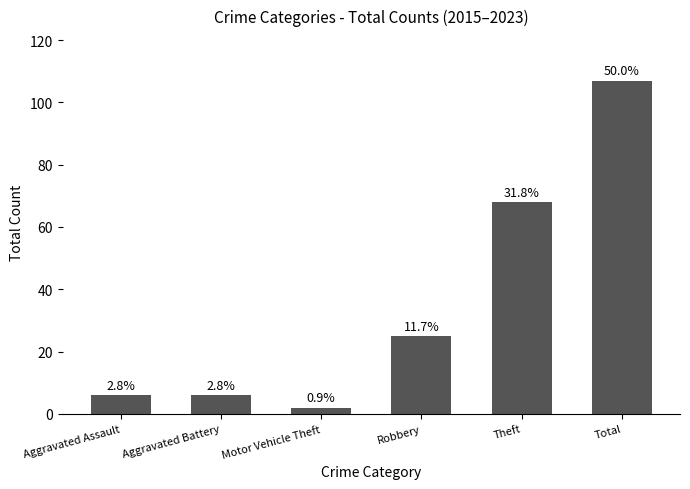

True or false: the data shows 173 at Total.

False